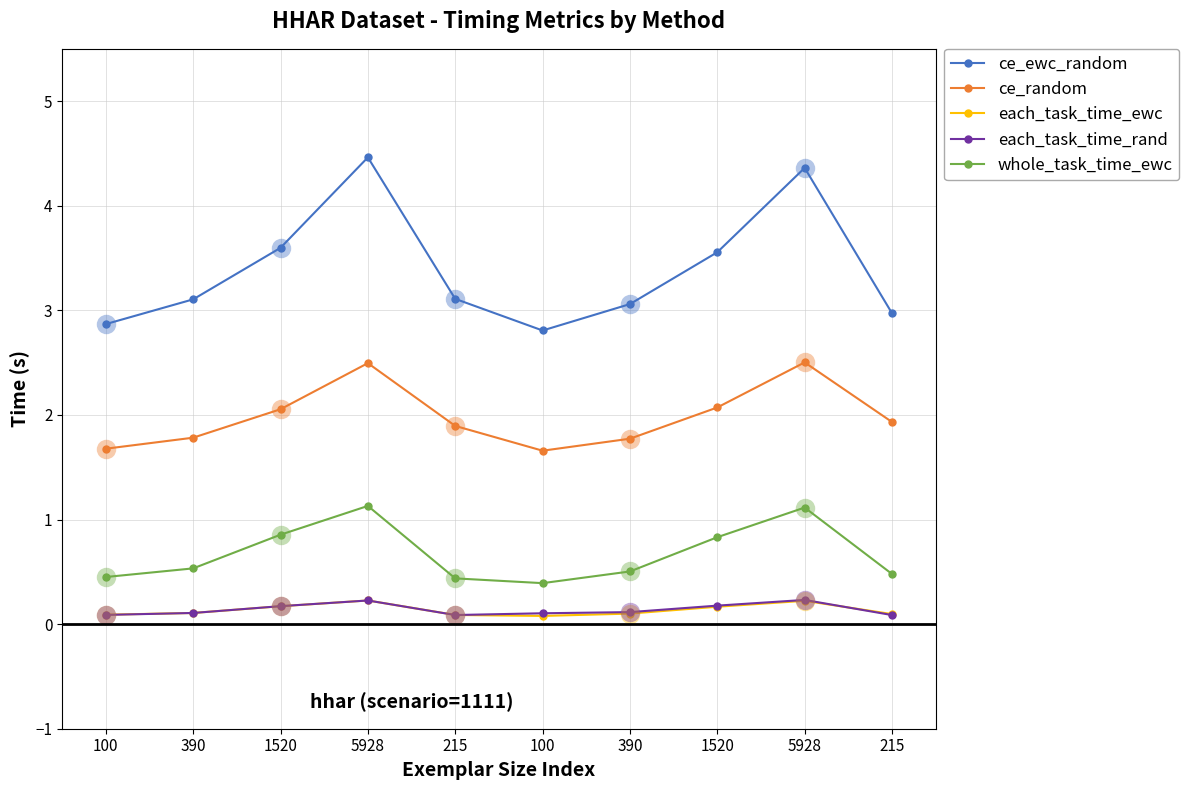

What are all the series names shown in the legend?

ce_ewc_random, ce_random, each_task_time_ewc, each_task_time_rand, whole_task_time_ewc